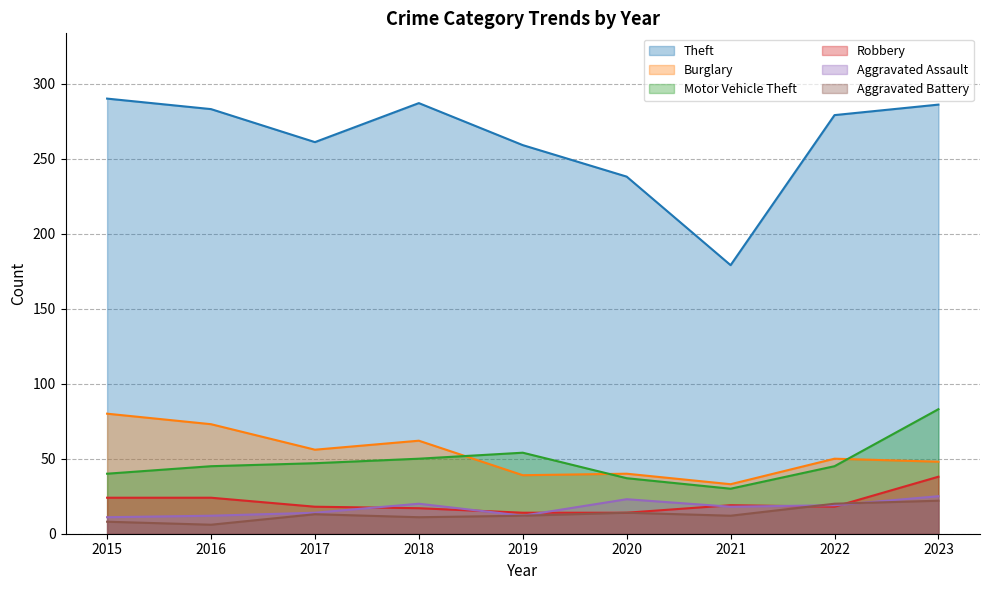

What is the difference between the second highest and second lowest values in the Motor Vehicle Theft series?

17